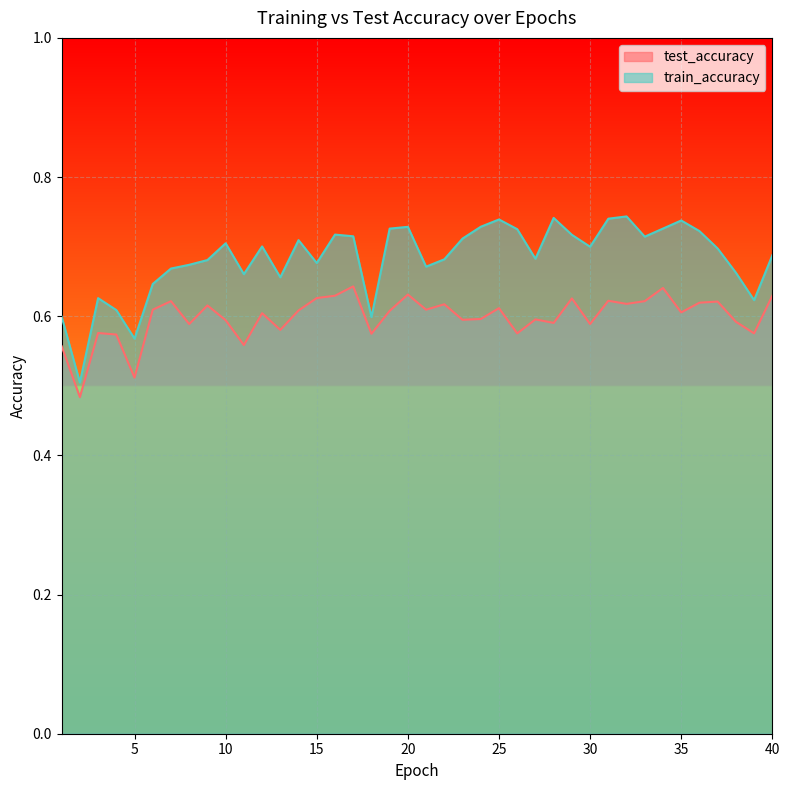

At how many categories does at least one series exceed 0?

40